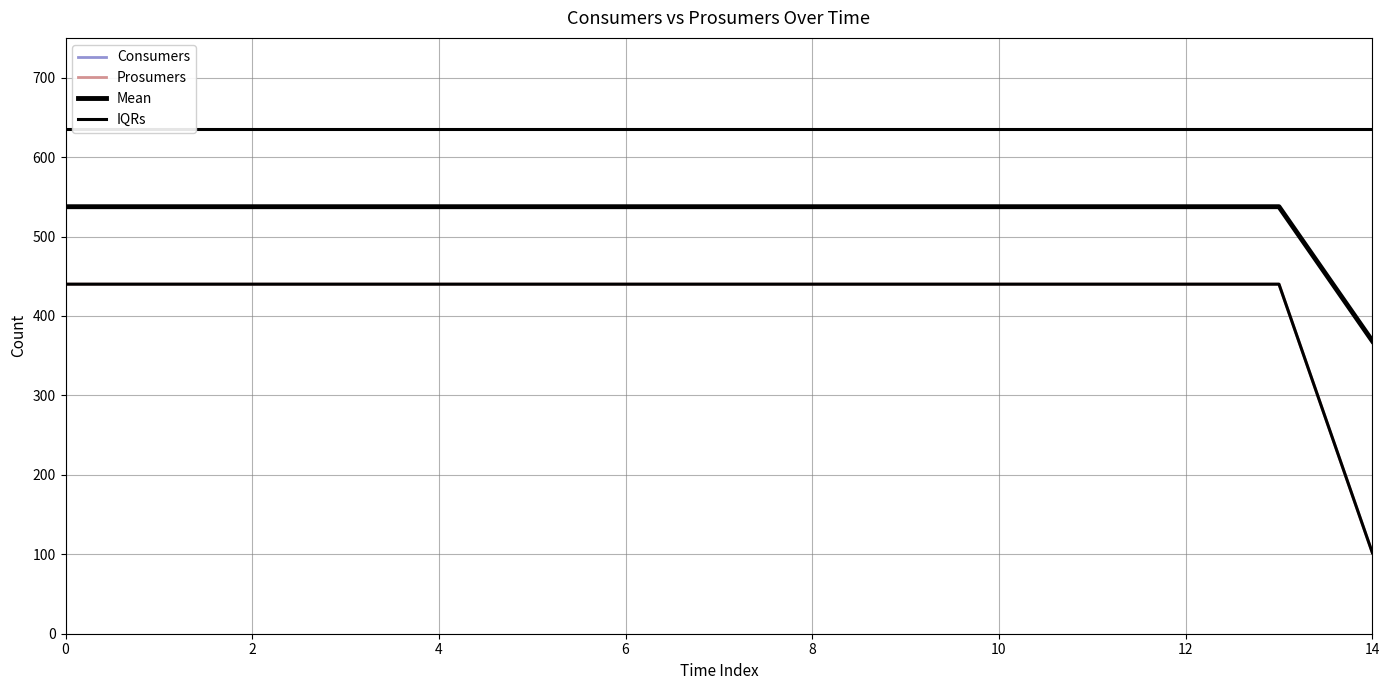

Is this an area chart (filled region under the line)?

No